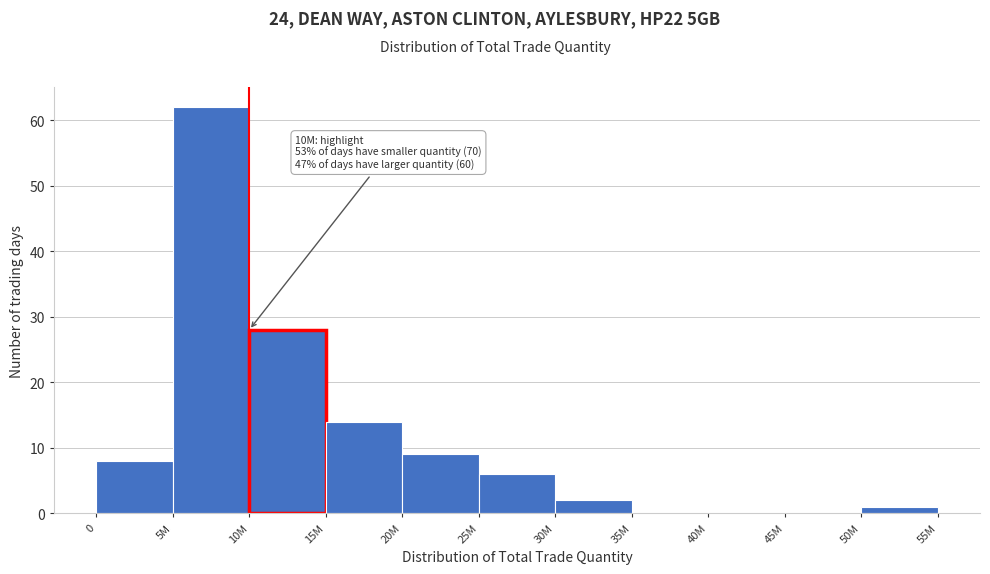

Reading left to right, transcribe all the data shown in this chart.

0=8	5M=62	10M=28	15M=14	20M=9	25M=6	30M=2	35M=0	40M=0	45M=0	50M=1